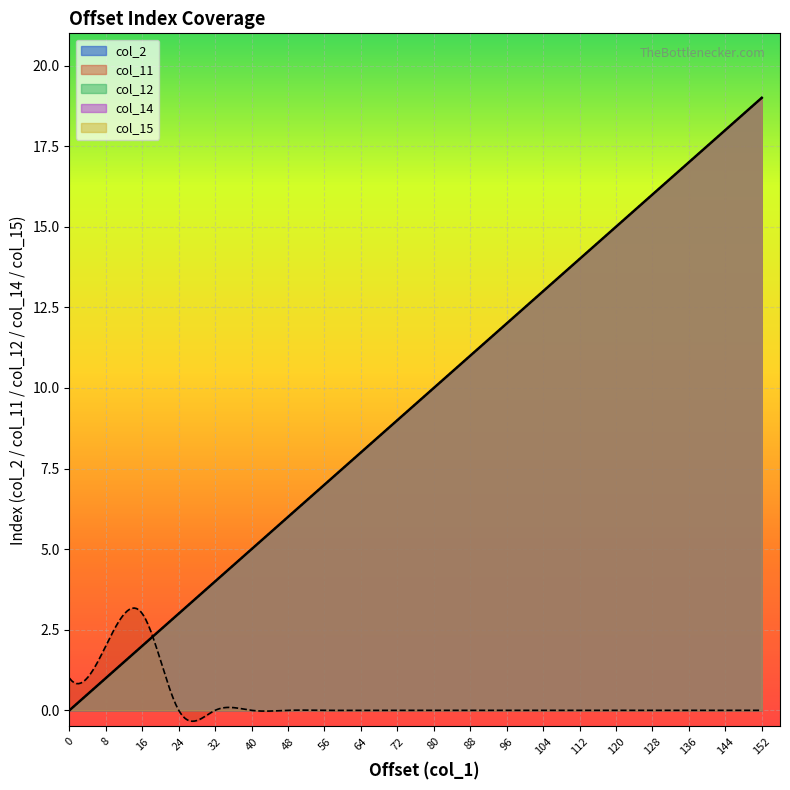

What is the average value of the col_12 series?

10